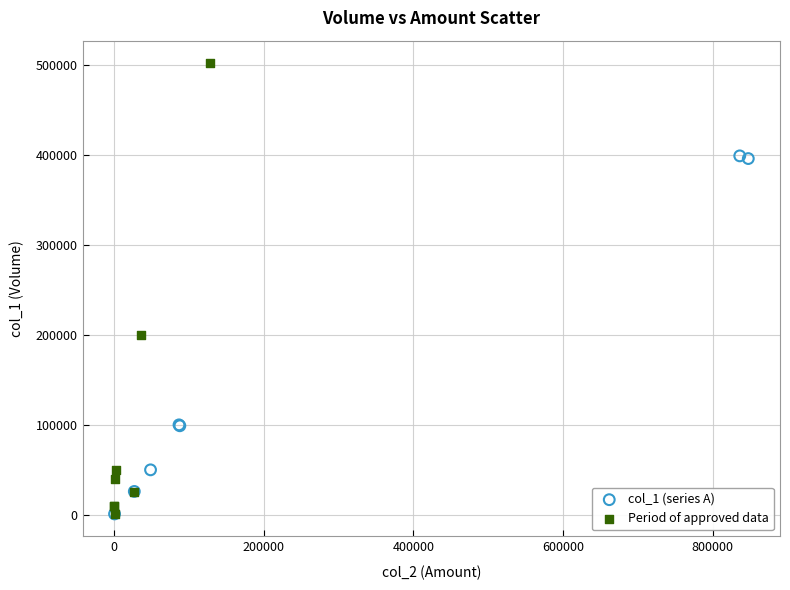

Which series contains the highest Y value?

Period of approved data